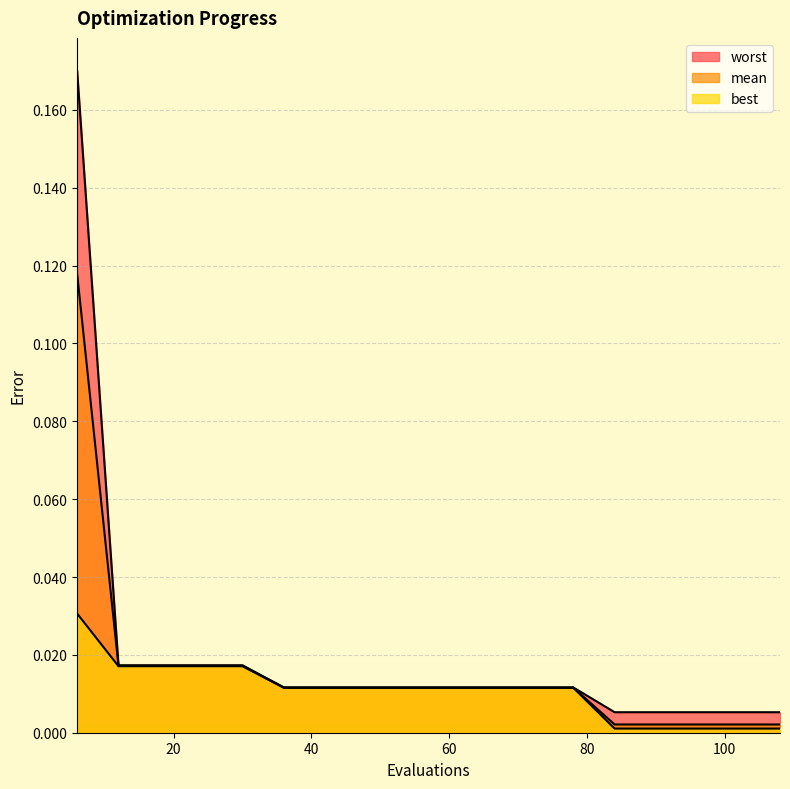

What is the greatest value displayed?

0.2